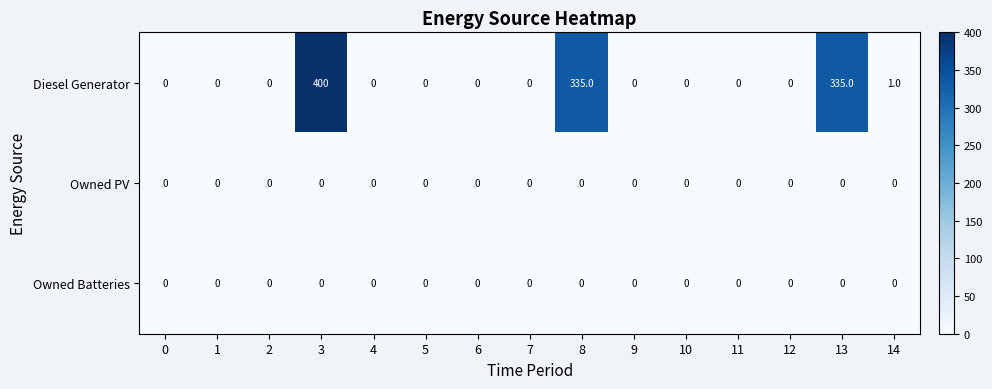

True or false: Owned PV has a value of 0 at 4.

True